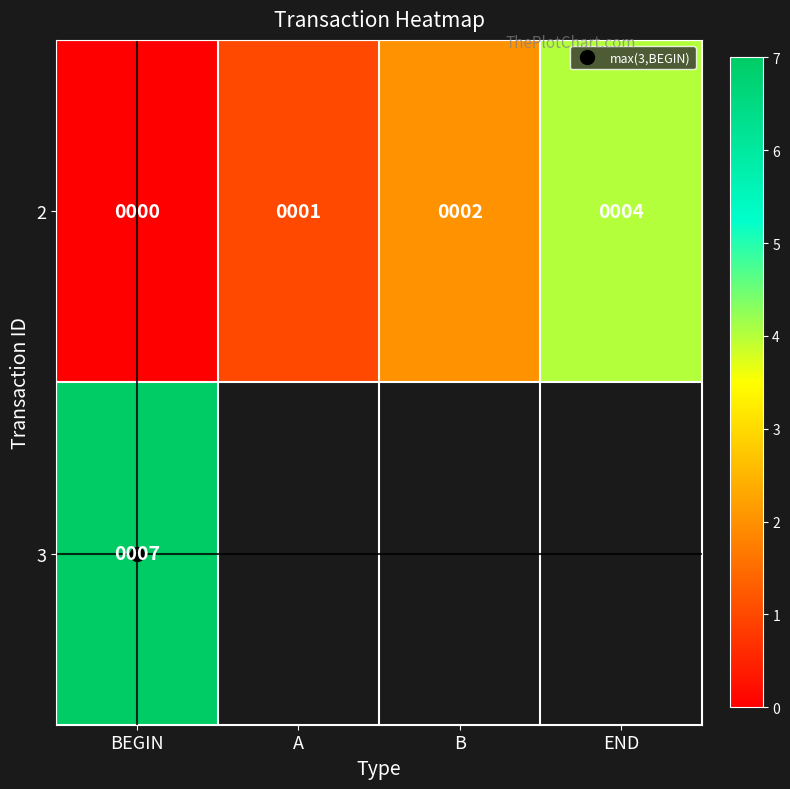

Is the value of 3 at BEGIN greater than the value of 2 at A?

Yes